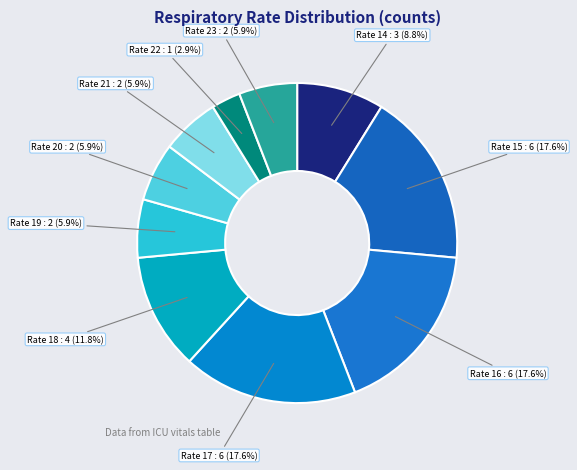

Rank the categories by value from highest to lowest.

15, 16, 17, 18, 14, 19, 20, 21, 23, 22